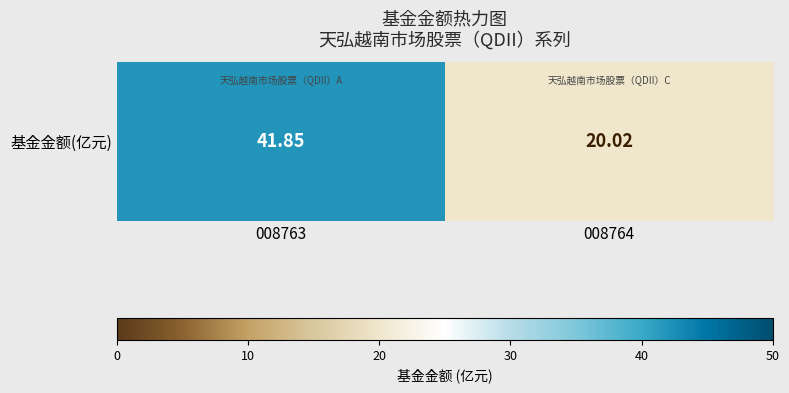

Reading left to right, transcribe all the data shown in this chart.

008763=41.9	008764=20.0